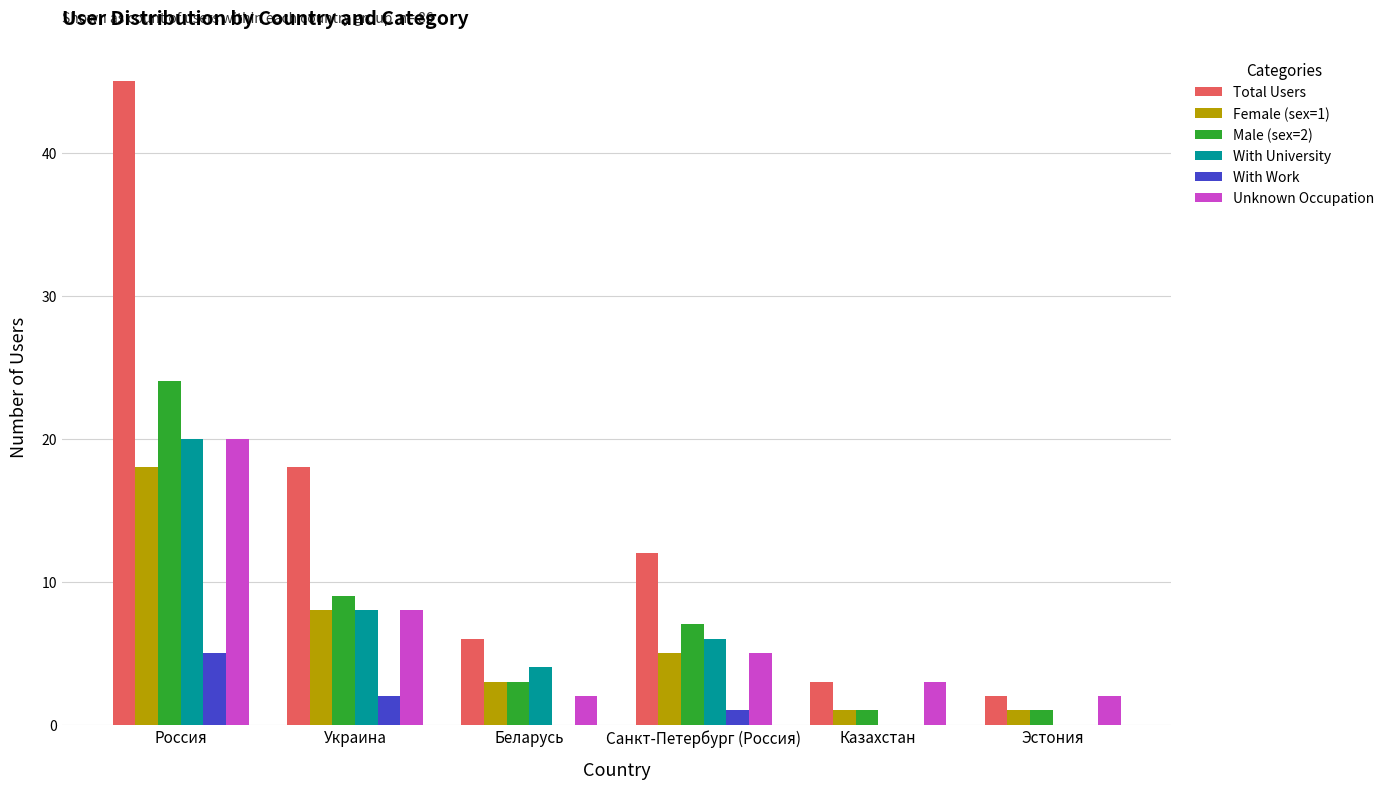

How many groups of bars are there?

6